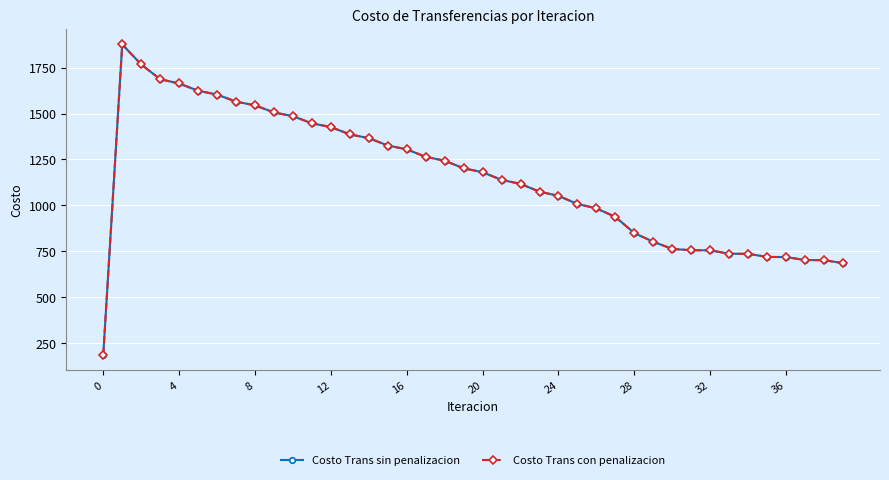

What are all the series names shown in the legend?

Costo Trans sin penalizacion, Costo Trans con penalizacion